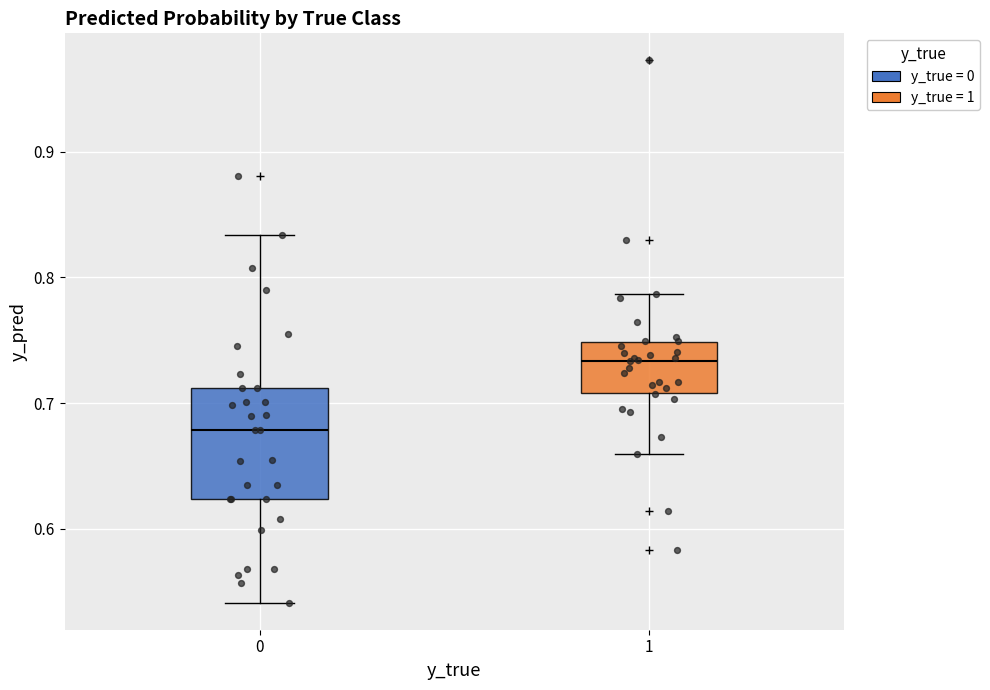

Where does the lower whisker of the box at x = 1 end on the y-axis? The values are not printed on the chart, so give them approximately, as read against the axis.

0.66